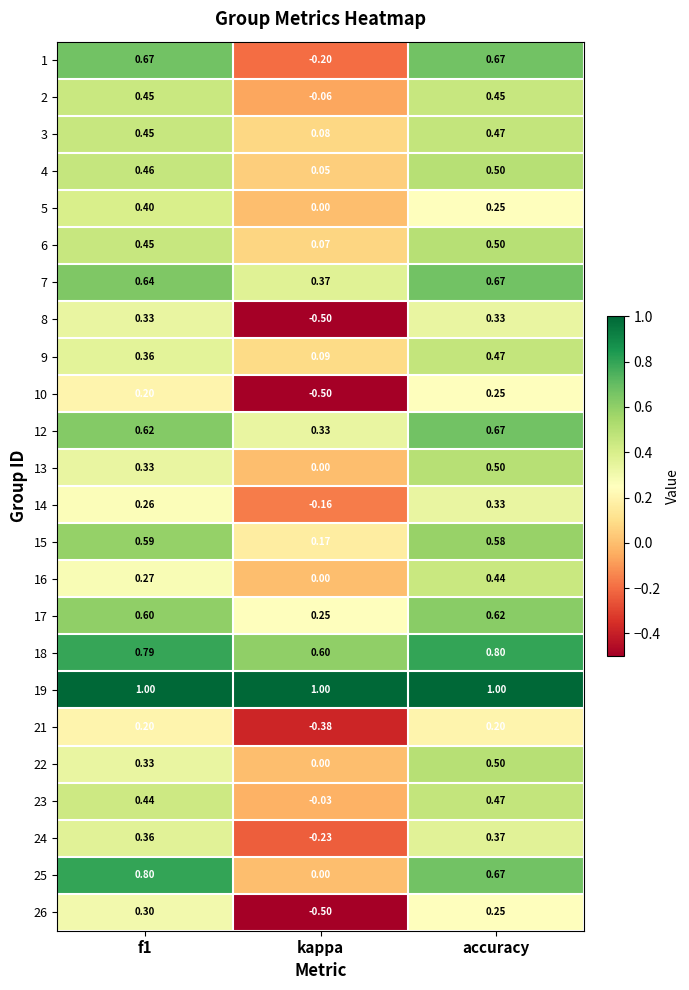

What is the greatest value displayed?

1.0